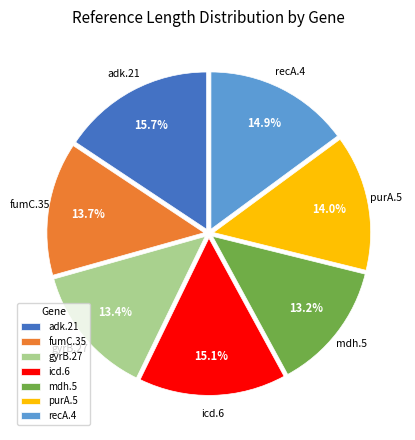

Is there any slice that represents more than half of the pie?

No